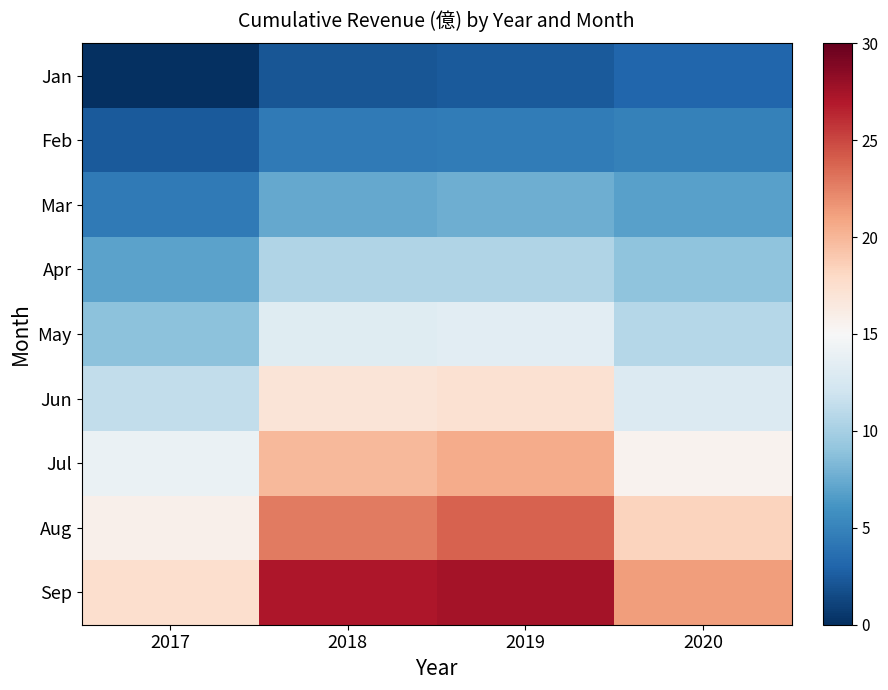

Reading right to left, list all the values displayed in this chart.

Jan: 2020=3.1	2019=2.5	2018=2.2	2017=0.0
Feb: 2020=4.9	2019=4.6	2018=4.4	2017=2.4
Mar: 2020=6.8	2019=7.7	2018=7.3	2017=4.4
Apr: 2020=9.0	2019=10.5	2018=10.5	2017=6.9
May: 2020=10.7	2019=13.4	2018=13.2	2017=8.8
Jun: 2020=12.9	2019=17.3	2018=17.0	2017=11.3
Jul: 2020=15.5	2019=20.6	2018=19.8	2017=14.1
Aug: 2020=18.4	2019=23.9	2018=22.8	2017=15.8
Sep: 2020=21.3	2019=27.5	2018=27.1	2017=17.5